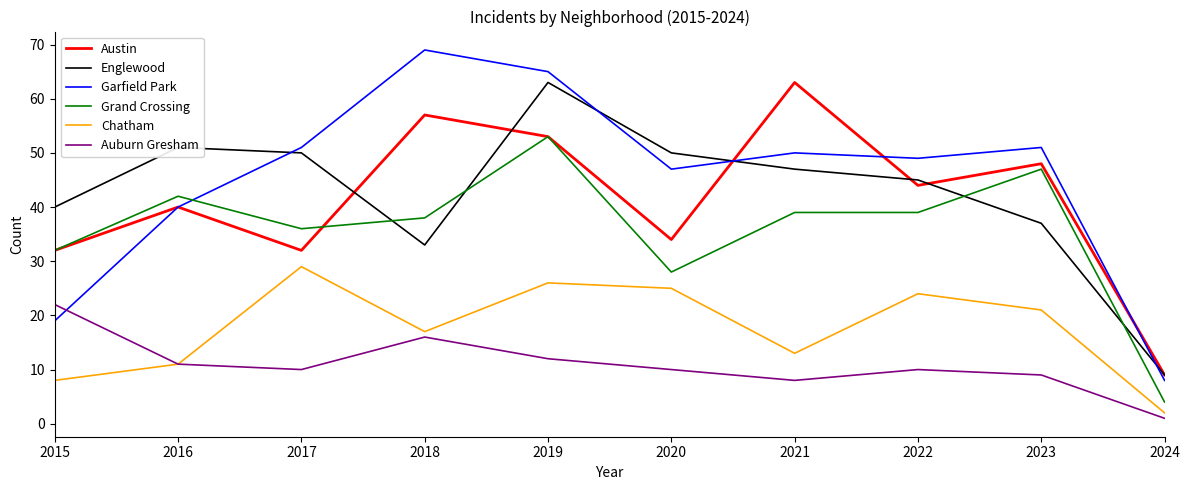

Read the Englewood value at 2021, to the nearest 5.

45